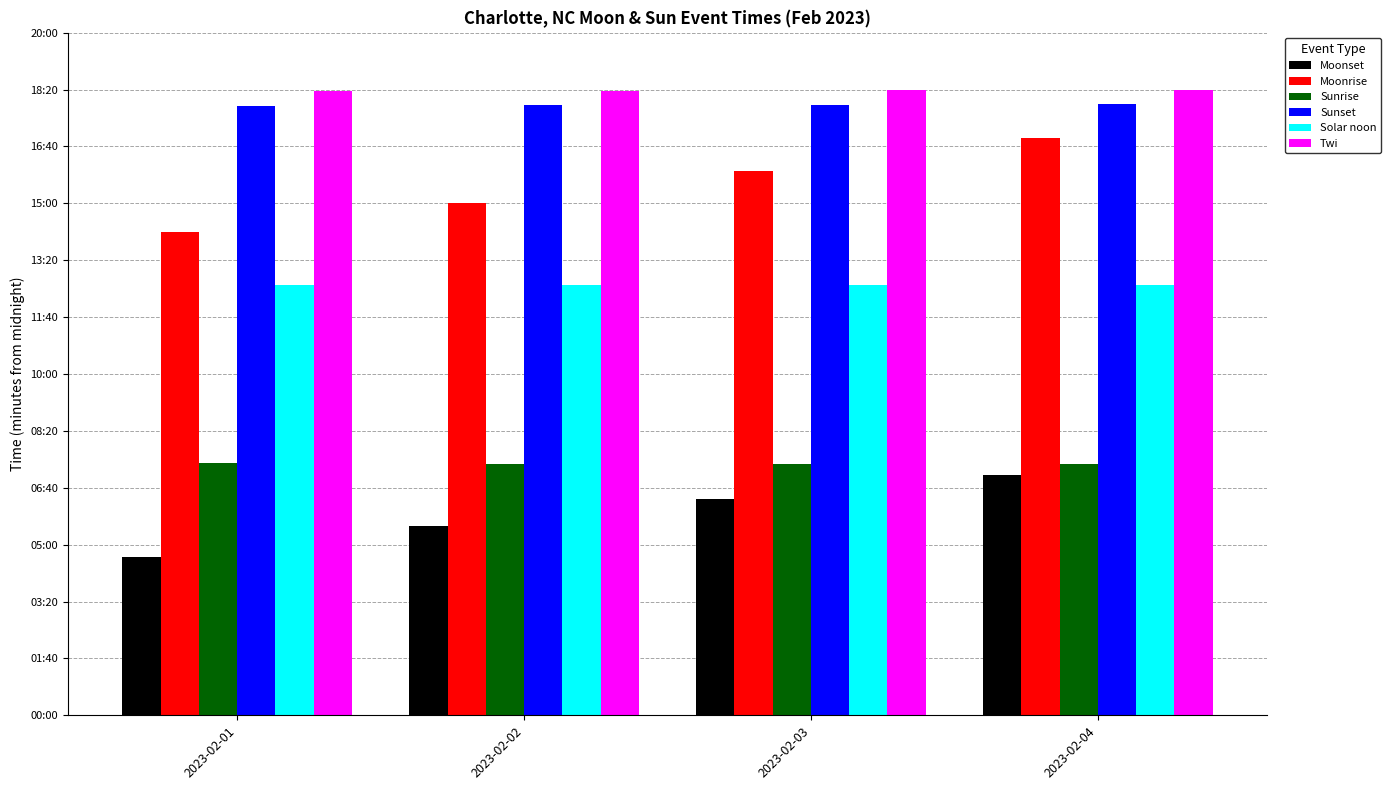

At how many categories does at least one series exceed 1035?

4